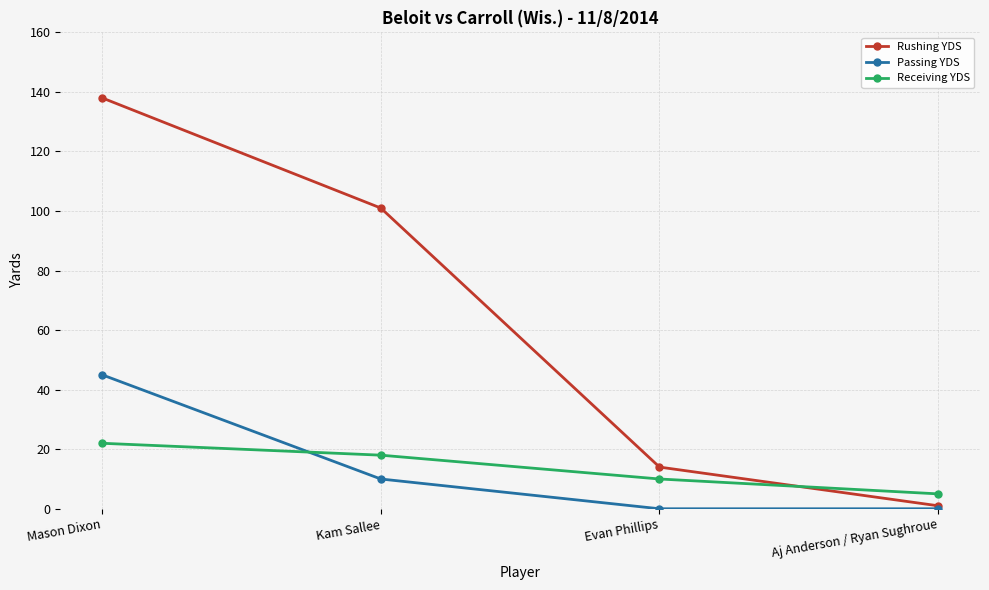

What are all the series names shown in the legend?

Rushing YDS, Passing YDS, Receiving YDS